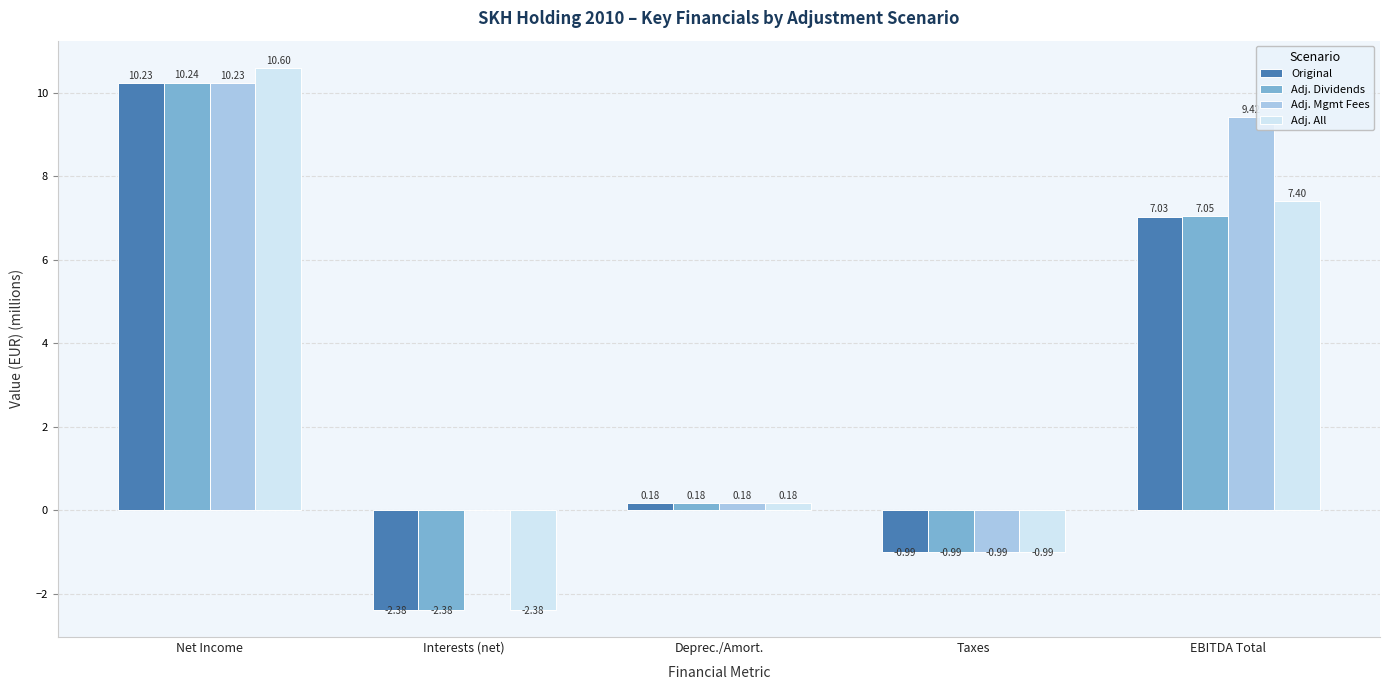

At which label does Adj. All reach its peak?

Net Income